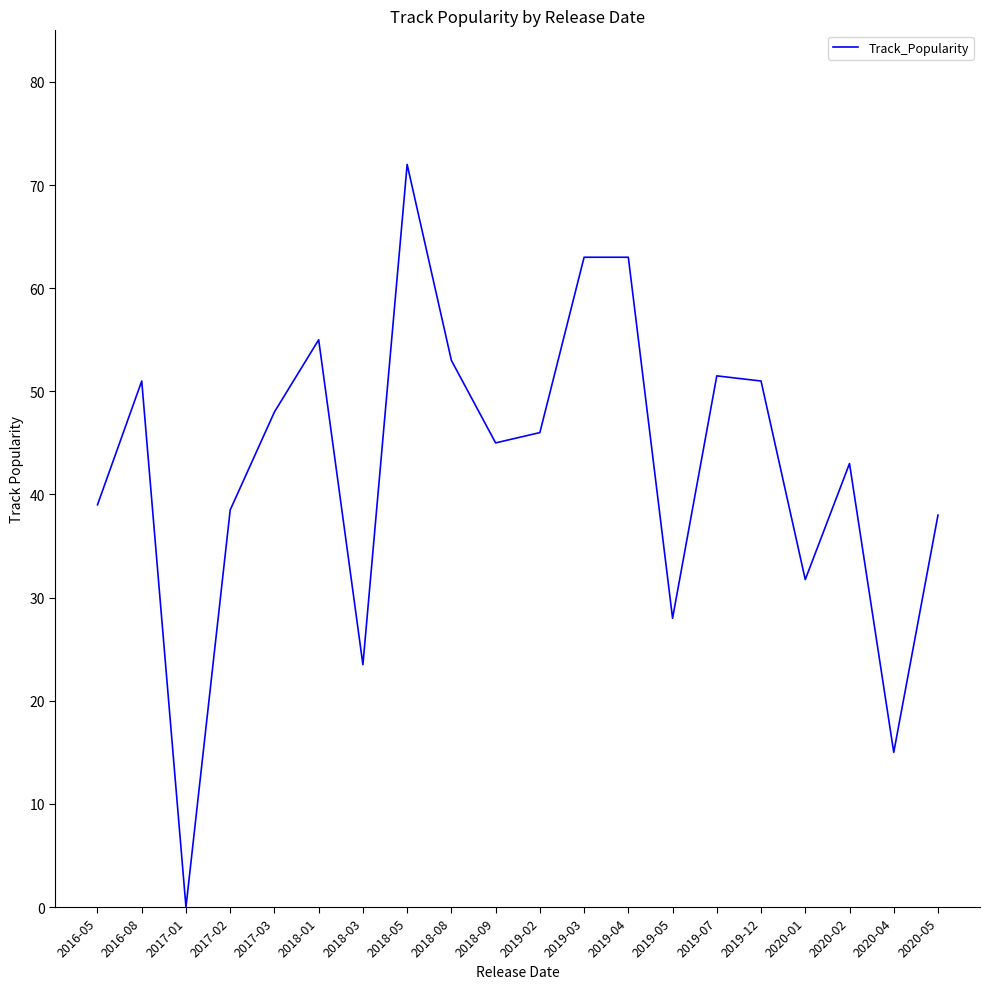

Where is the first local maximum?

2016-08